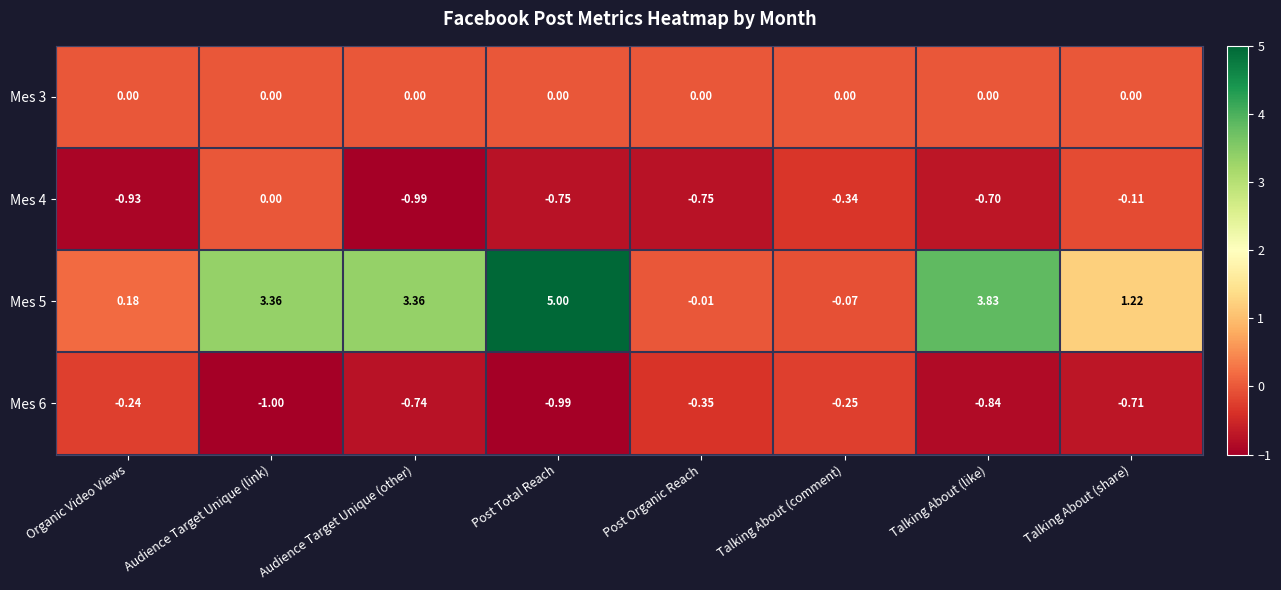

Where is Mes 4 nearest to the value 0?

Audience Target Unique (link)